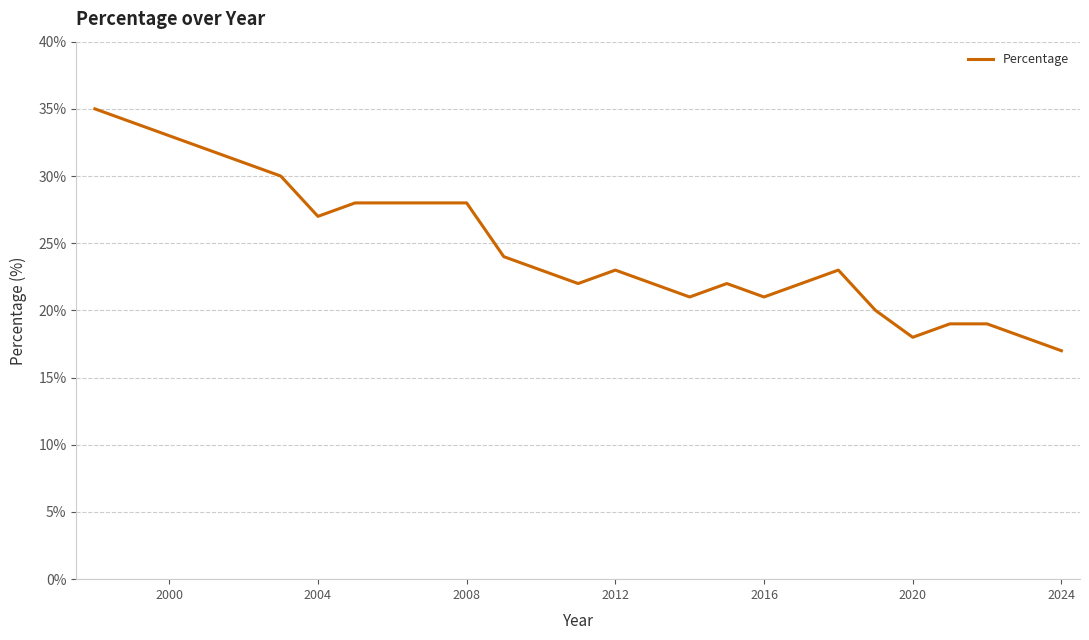

What is the difference between the maximum and minimum values?

18